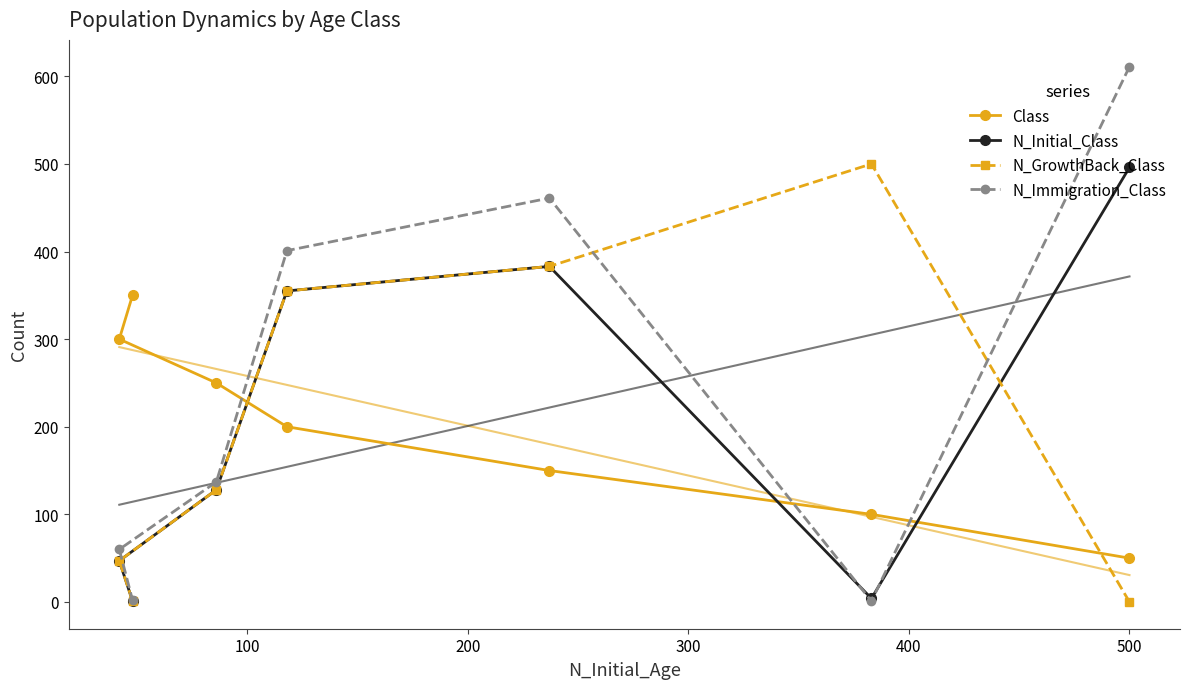

How many values in the Class series are below 200?

3